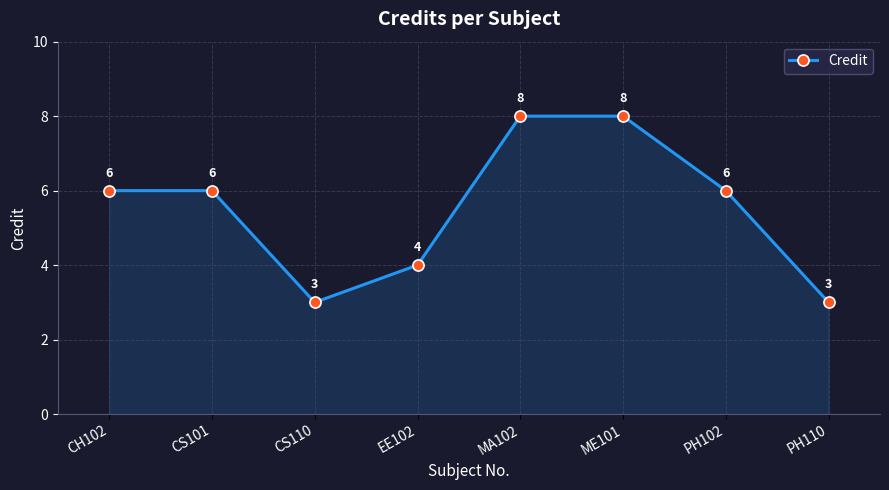

Count the values in the range 4 to 8.

6